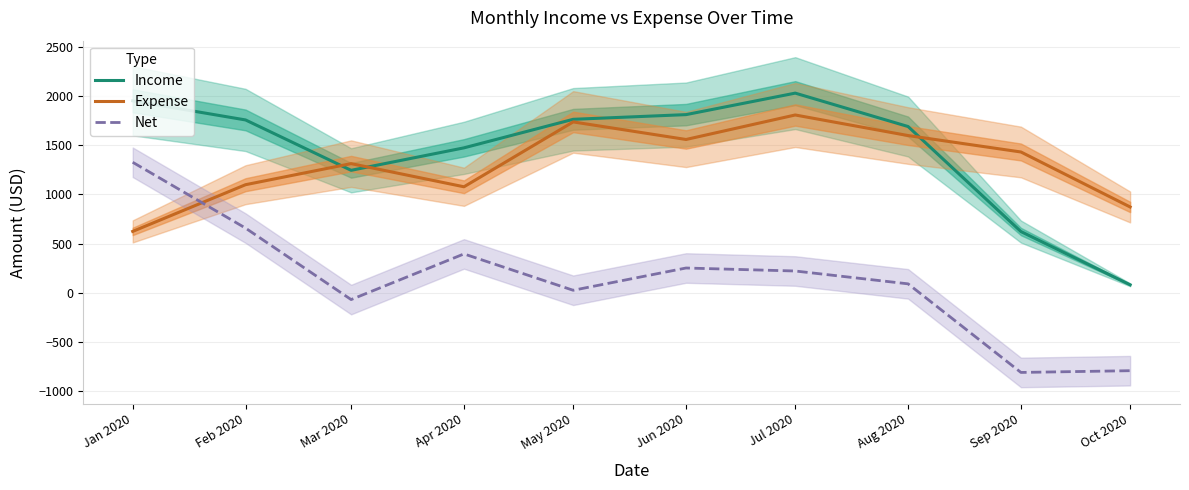

What is the sum of all Income values?

14410.9